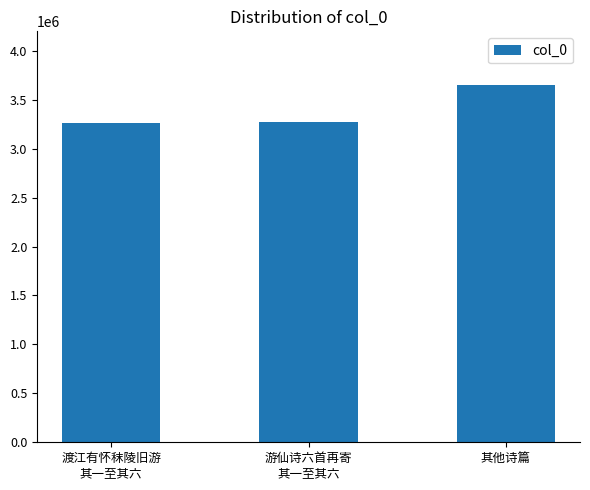

Is it true that the value at 其他诗篇 is 1231411?

False